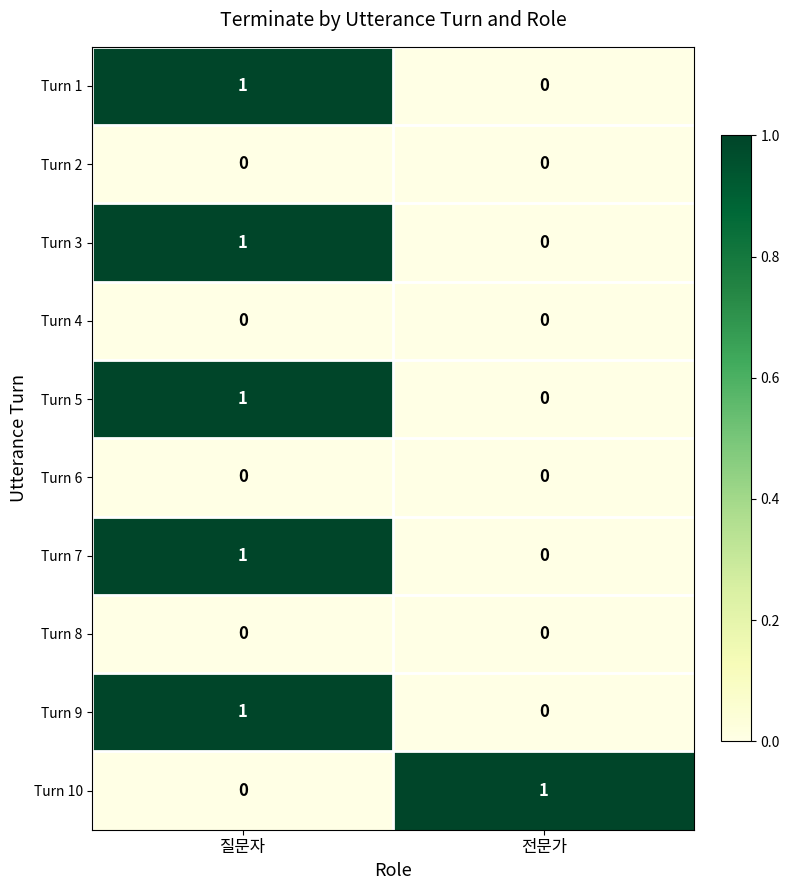

The value of Turn 2 at 전문가 is 0. True or false?

True